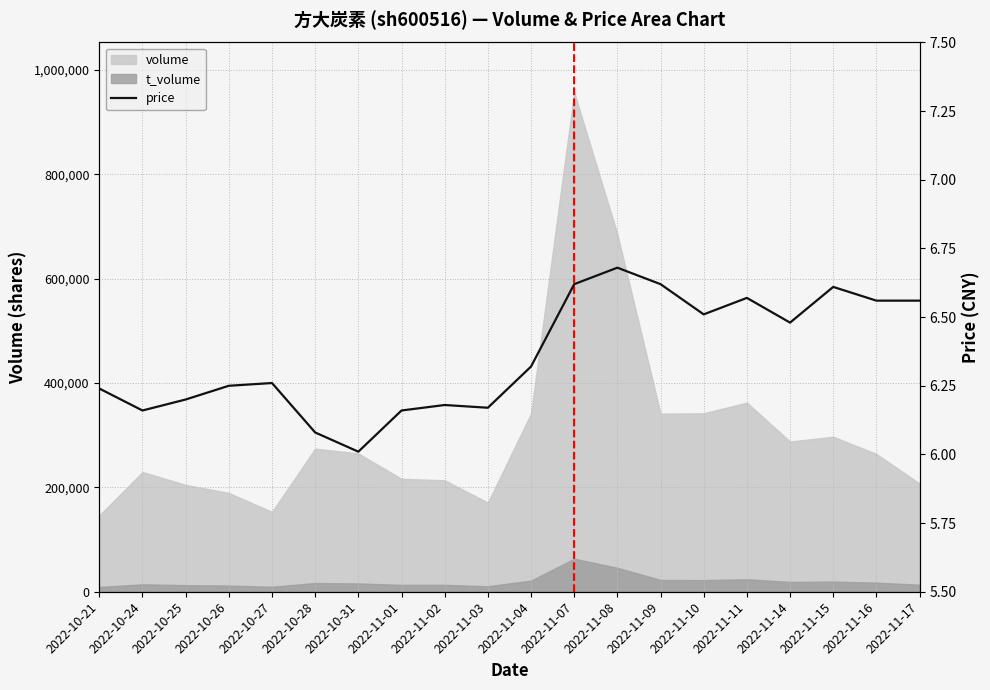

At which label is the value closest to 6?

2022-10-31